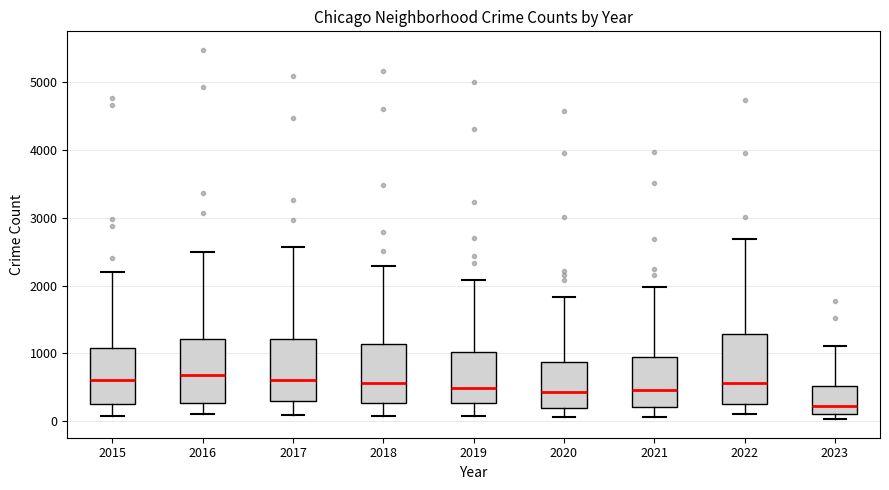

Where does the median line of the box at x = 2017 sit on the y-axis? The values are not printed on the chart, so give them approximately, as read against the axis.

600